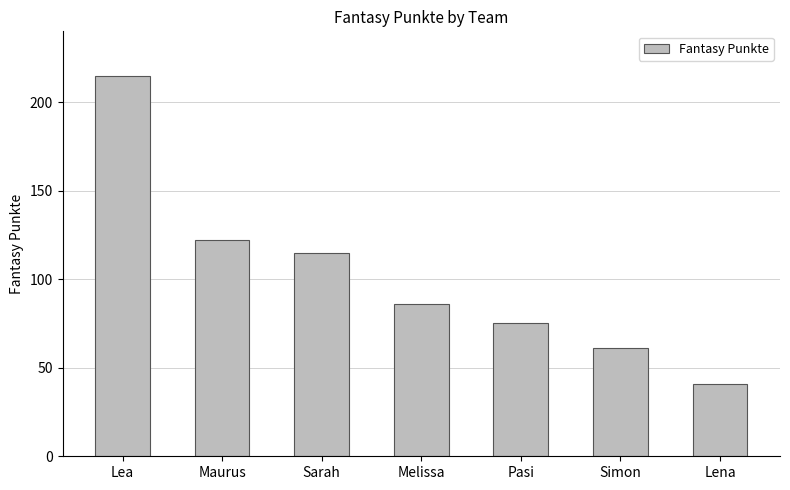

Which label corresponds to the largest value in the chart?

Lea